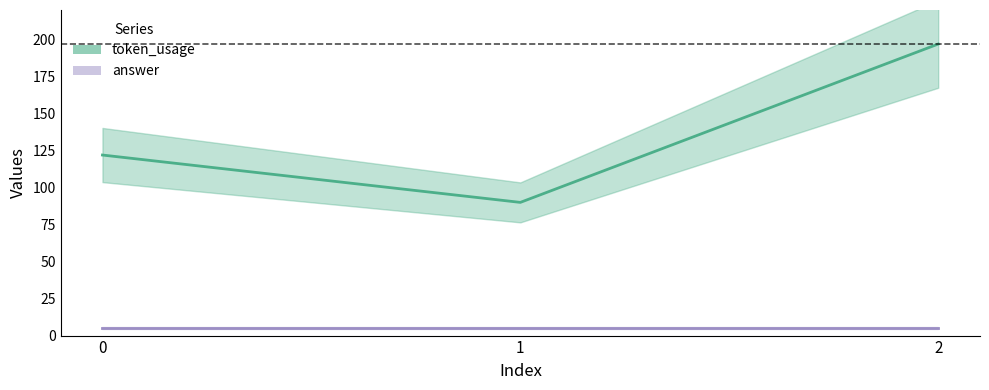

The value at 1 is 90. True or false?

True